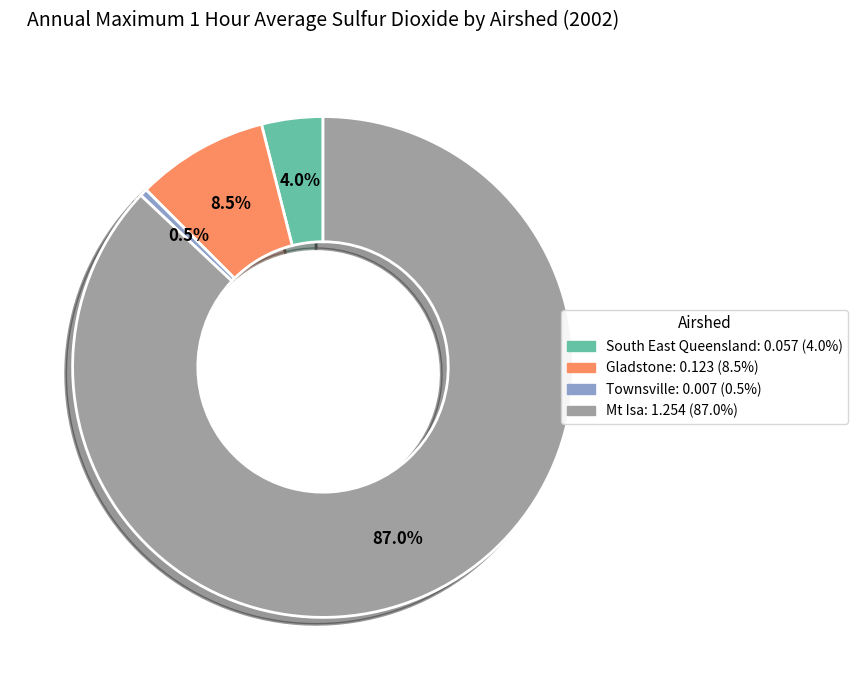

To the nearest percent, what percentage of the pie is Mt Isa?

87%